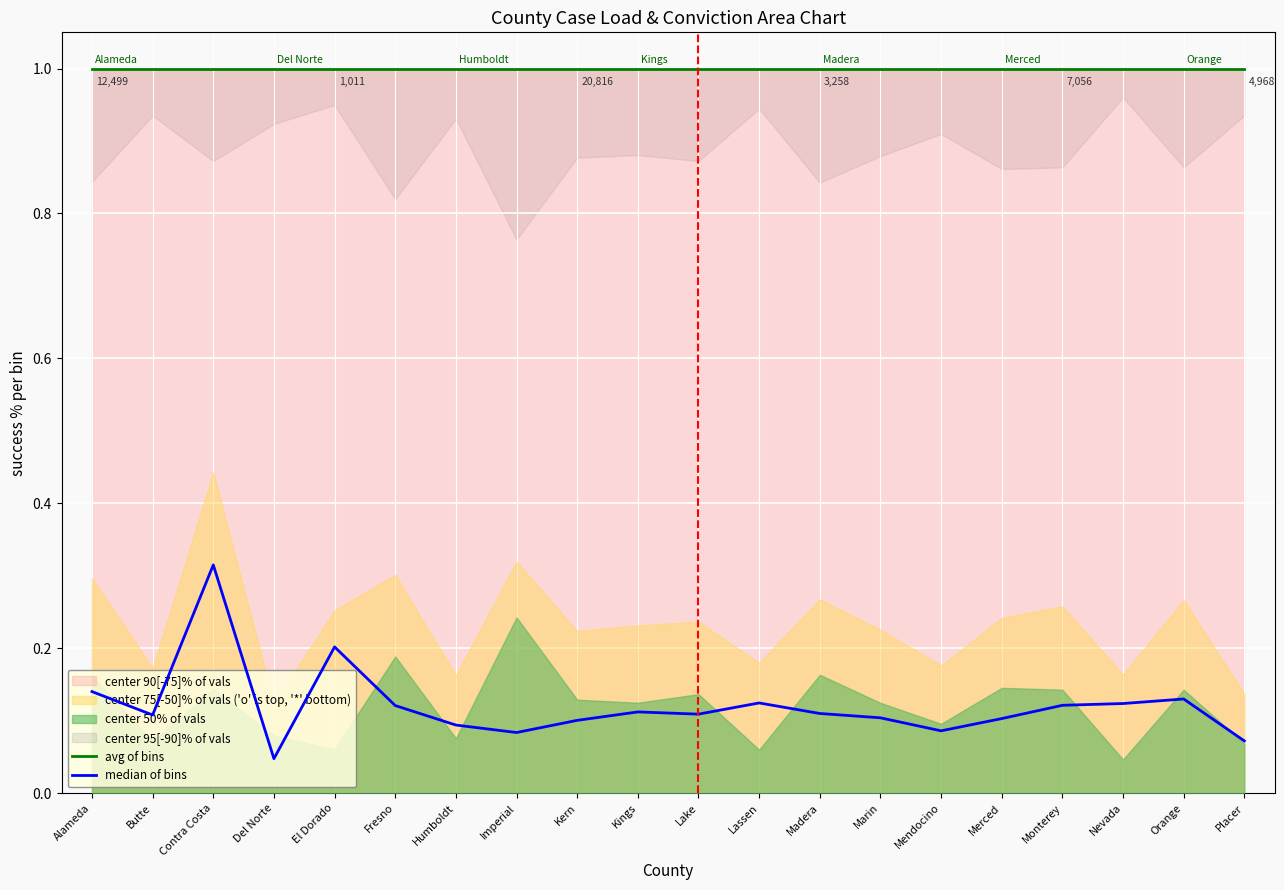

At which category does median of bins reach its first local valley?

Butte